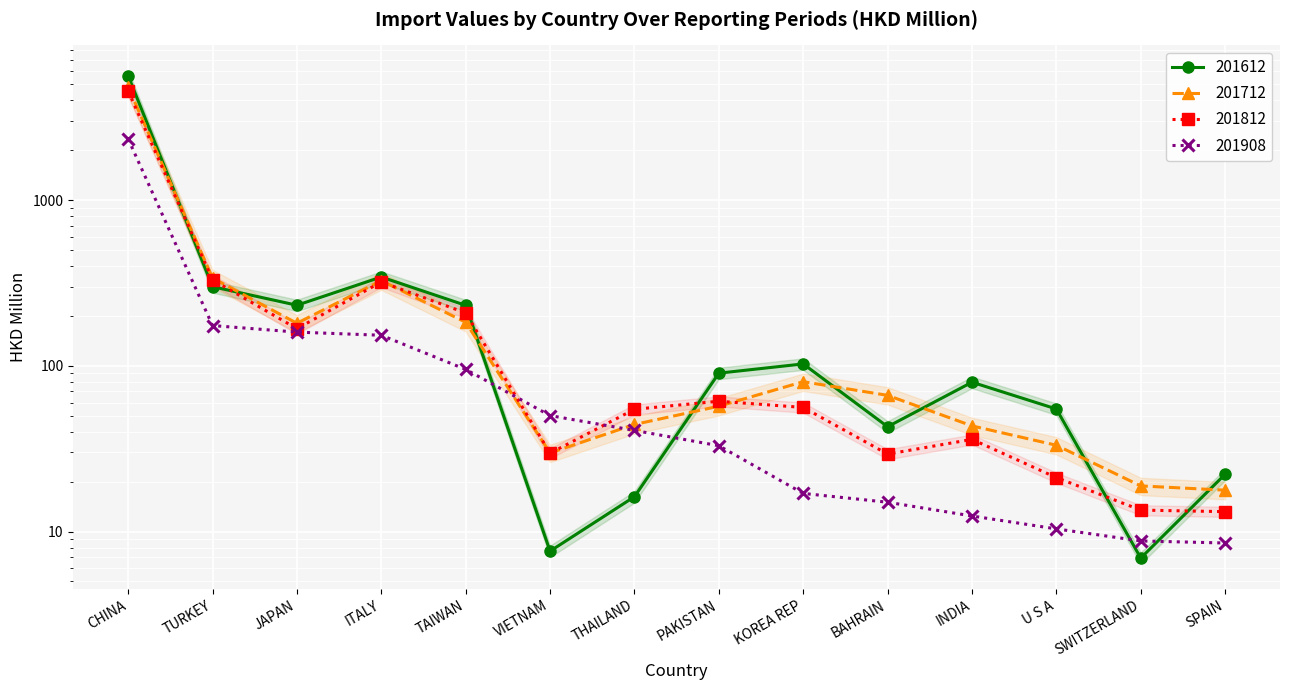

At which label does 201612 first exceed 90?

CHINA